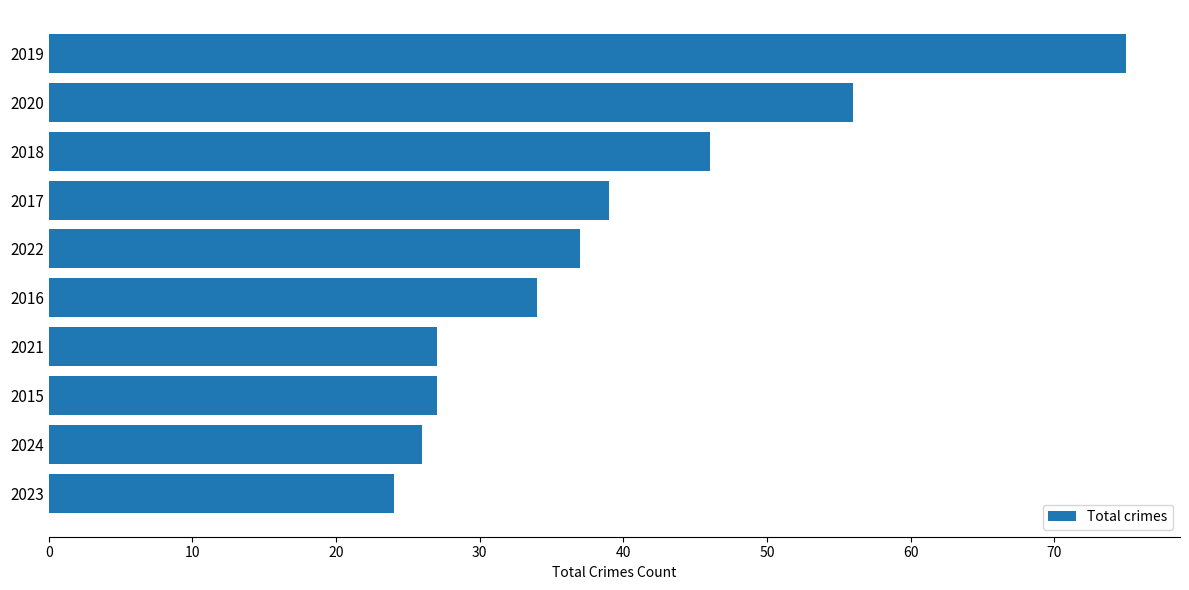

True or false: the data shows 60 at 2018.

False